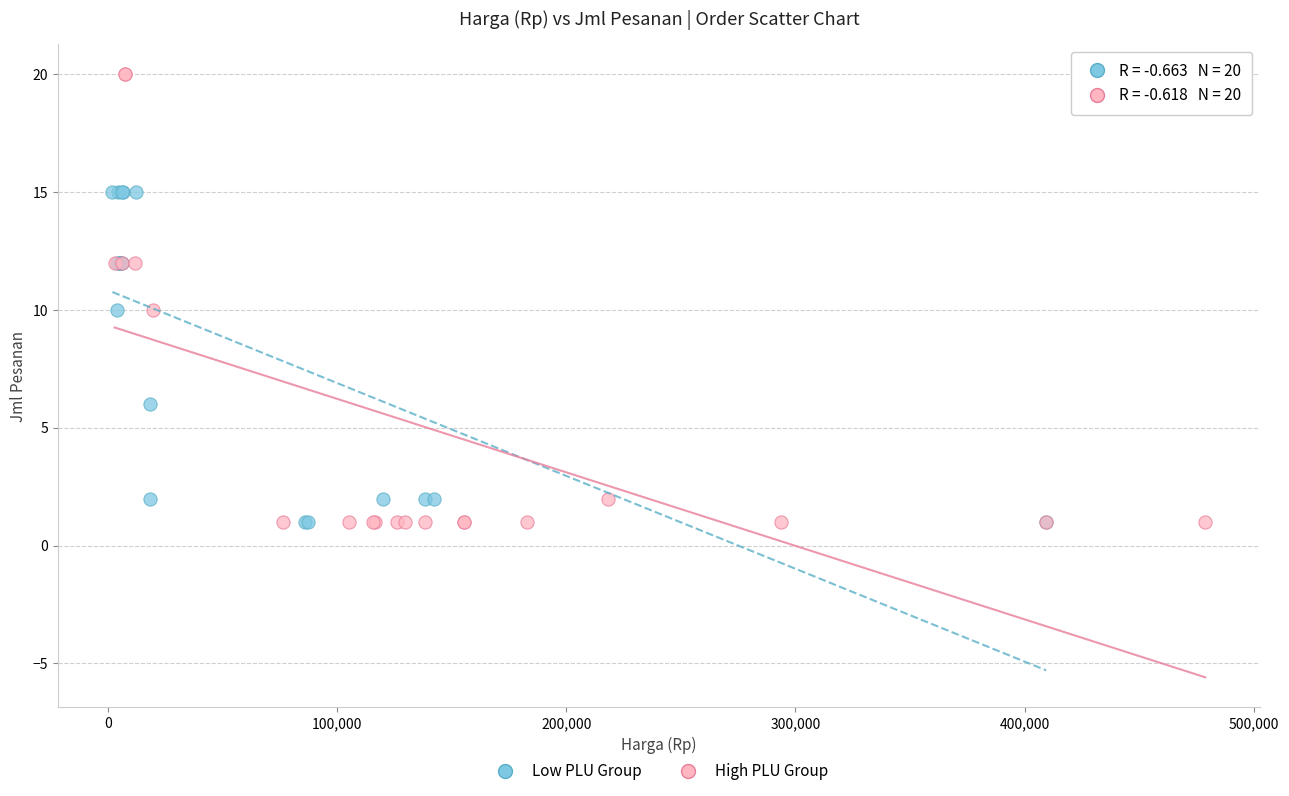

Which series contains the highest Y value?

High PLU Group